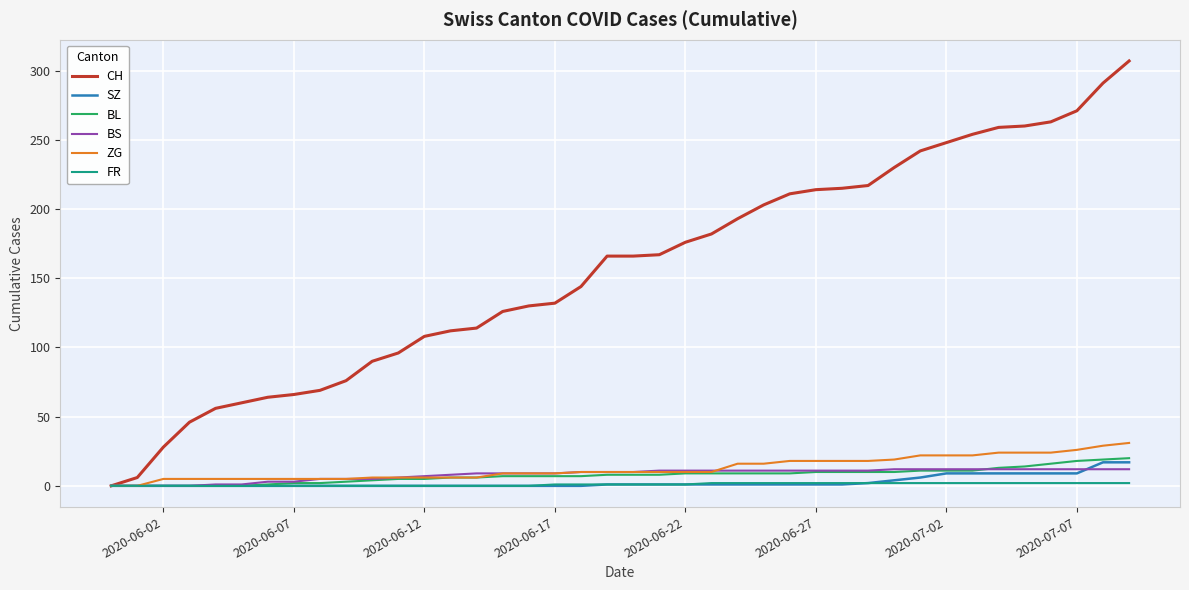

What is the greatest value displayed?

307